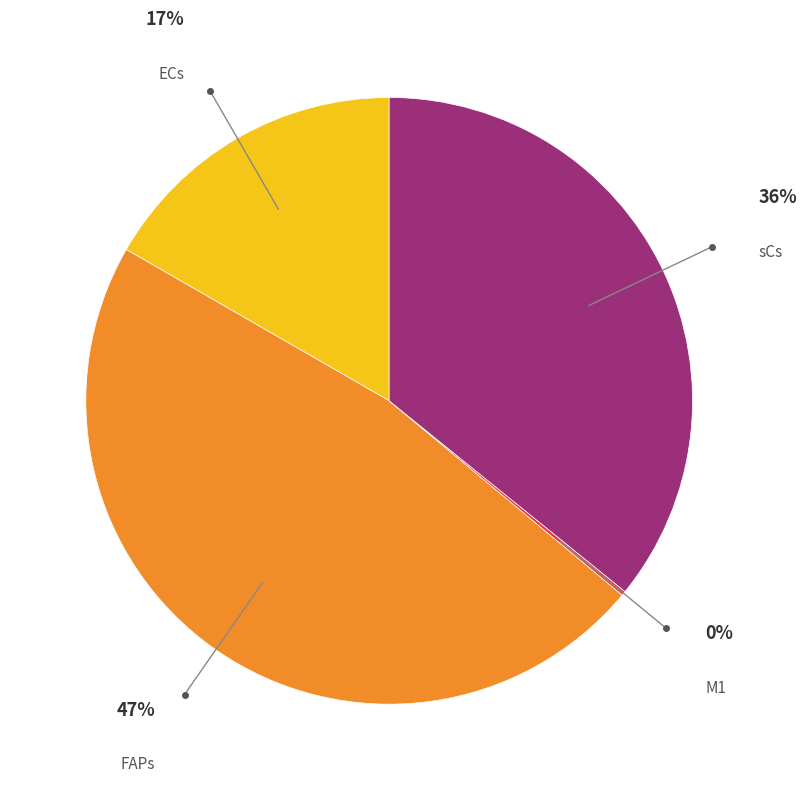

To the nearest percent, what is the combined percentage of sCs and FAPs?

83%